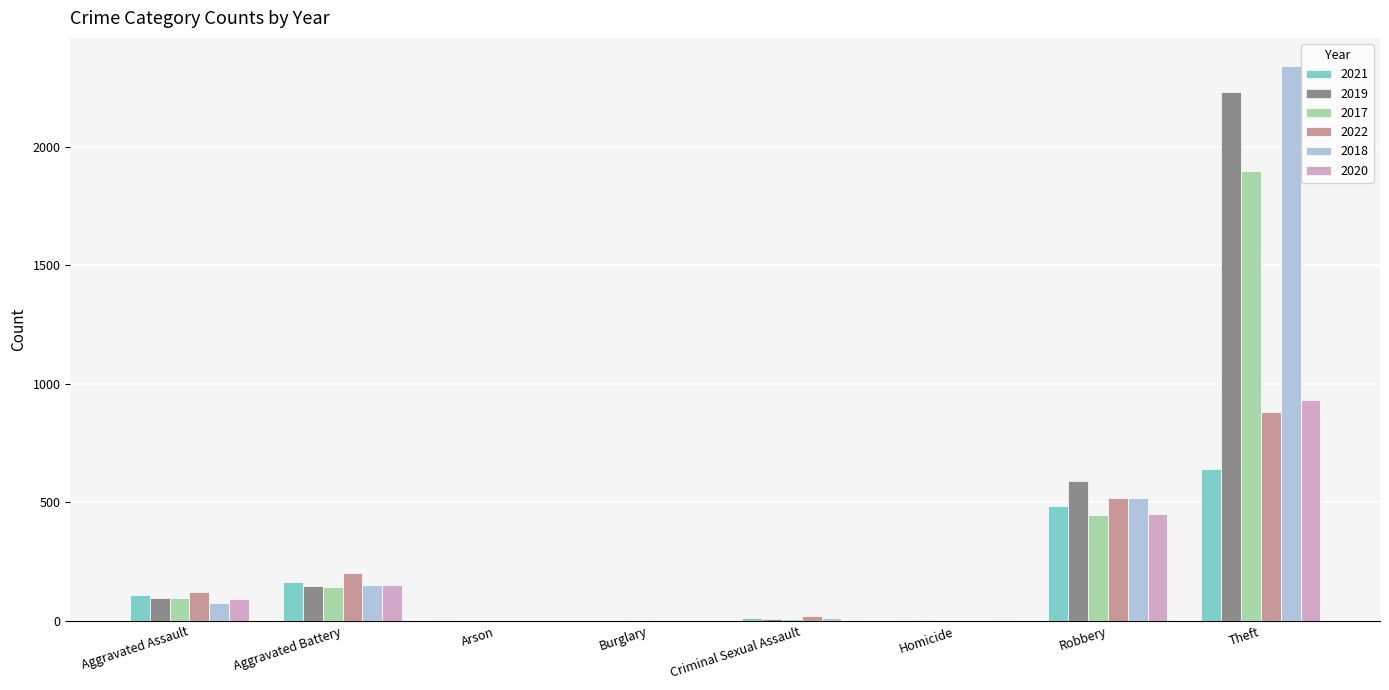

Which series has the largest range (max minus min)?

2018